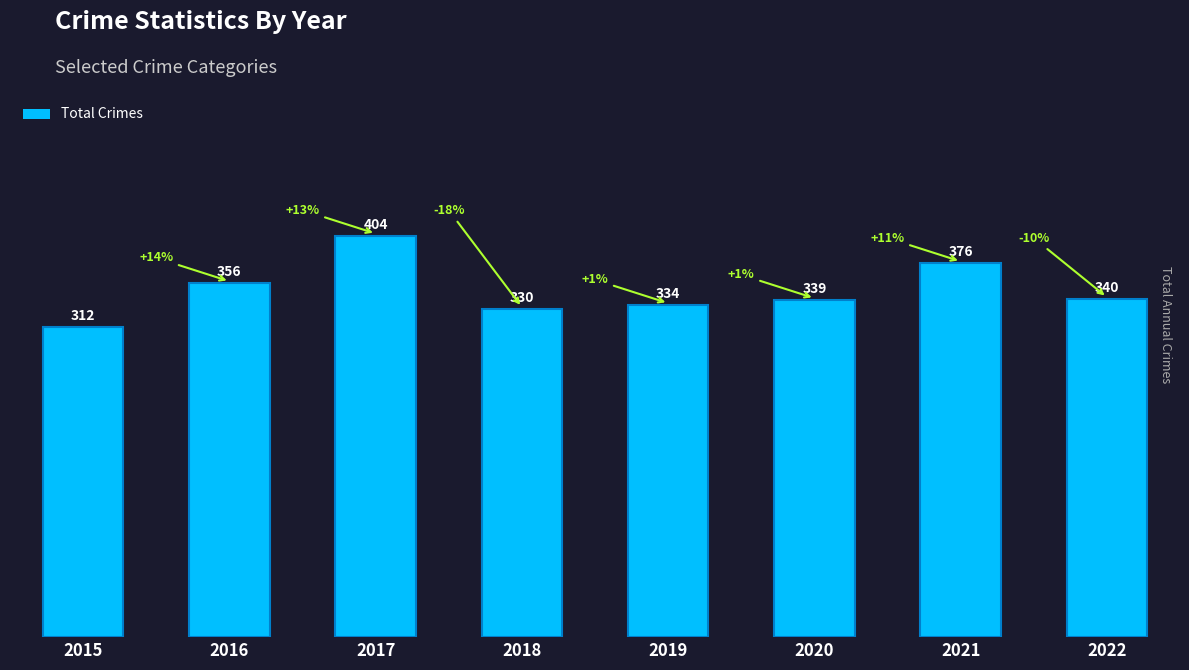

Which has a higher value, 2021 or 2015?

2021